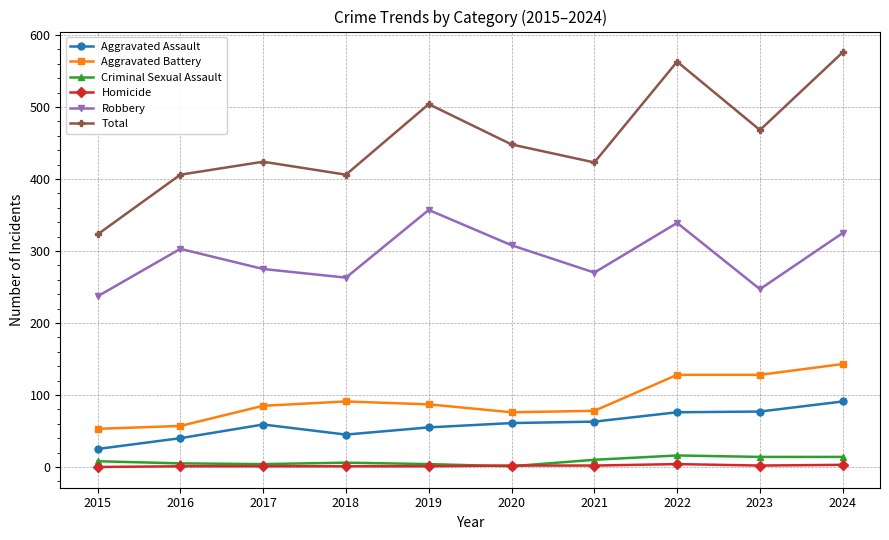

The value of Total at 2015 is 570. True or false?

False